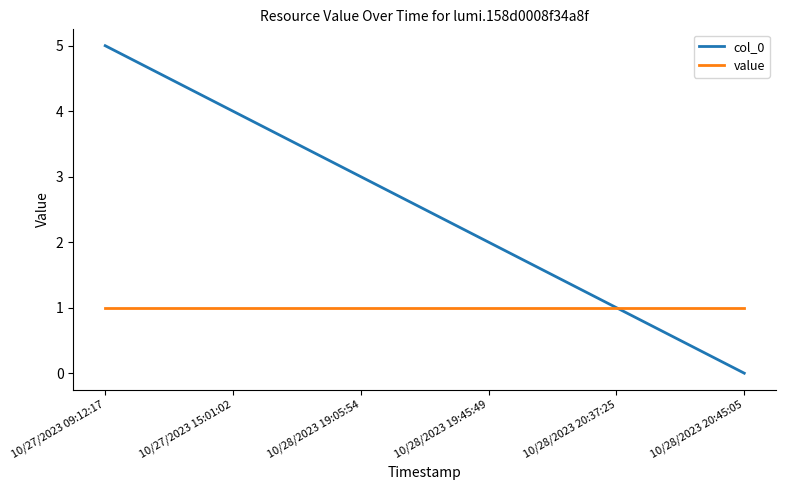

Reading left to right, transcribe all the data shown in this chart.

col_0: 10/27/2023 09:12:17=5	10/27/2023 15:01:02=4	10/28/2023 19:05:54=3	10/28/2023 19:45:49=2	10/28/2023 20:37:25=1	10/28/2023 20:45:05=0
value: 10/27/2023 09:12:17=1	10/27/2023 15:01:02=1	10/28/2023 19:05:54=1	10/28/2023 19:45:49=1	10/28/2023 20:37:25=1	10/28/2023 20:45:05=1